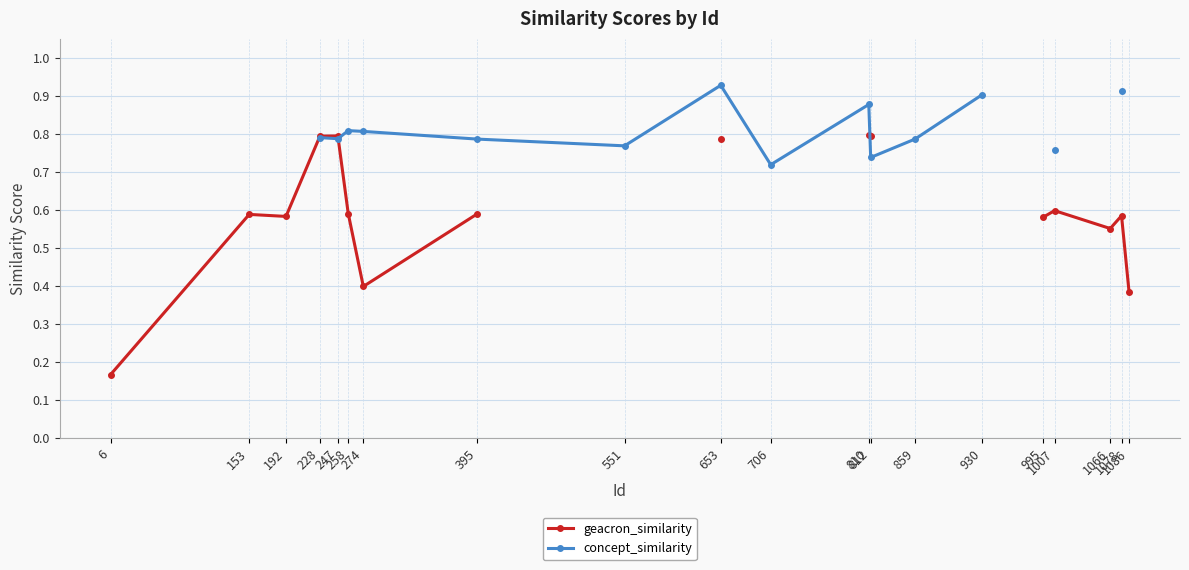

What are all the series names shown in the legend?

geacron_similarity, concept_similarity